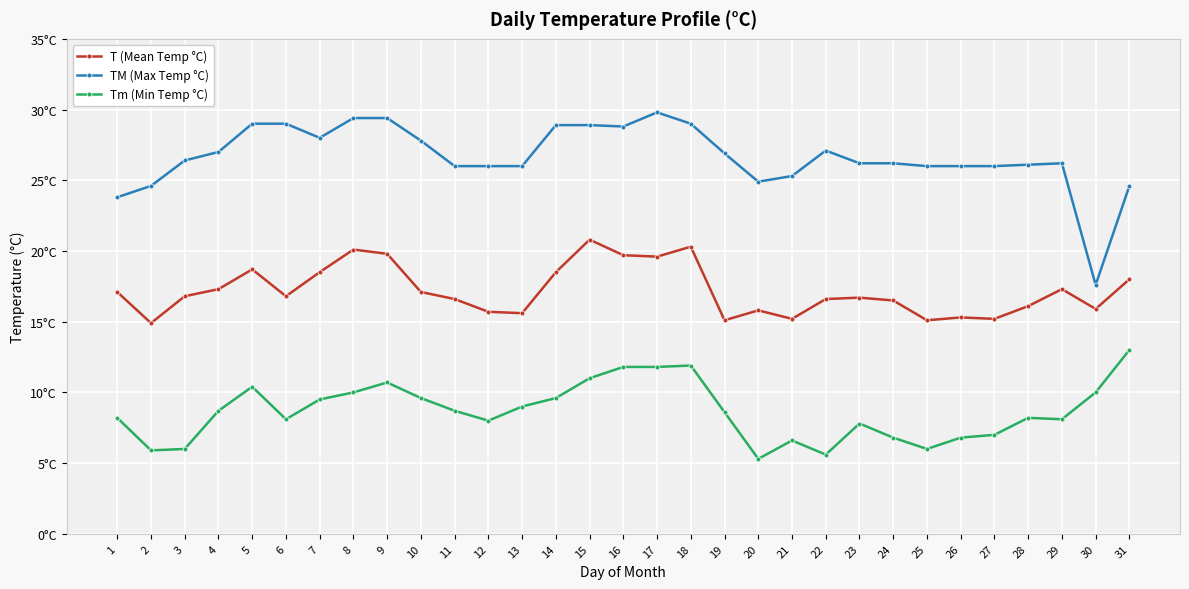

Which series has the largest total across all categories?

TM (Max Temp °C)